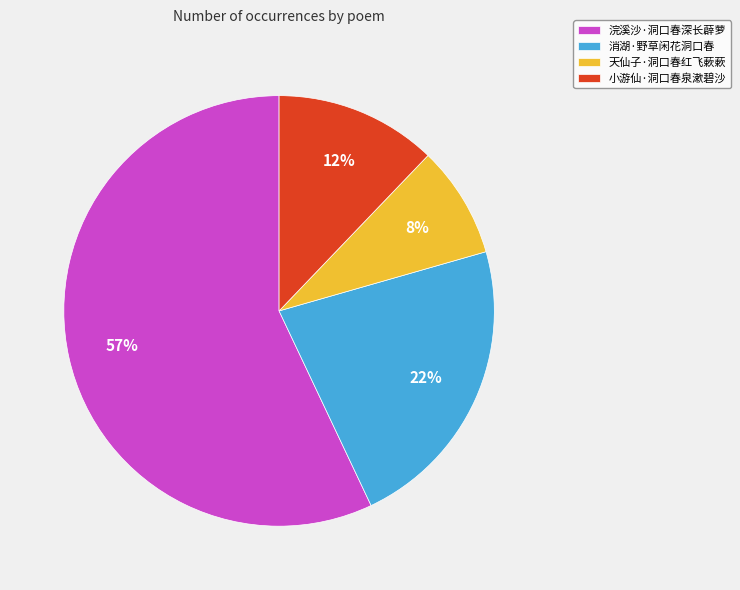

Combined, do 消湖·野草闲花洞口春 and 浣溪沙·洞口春深长薜萝 account for over 50%?

Yes